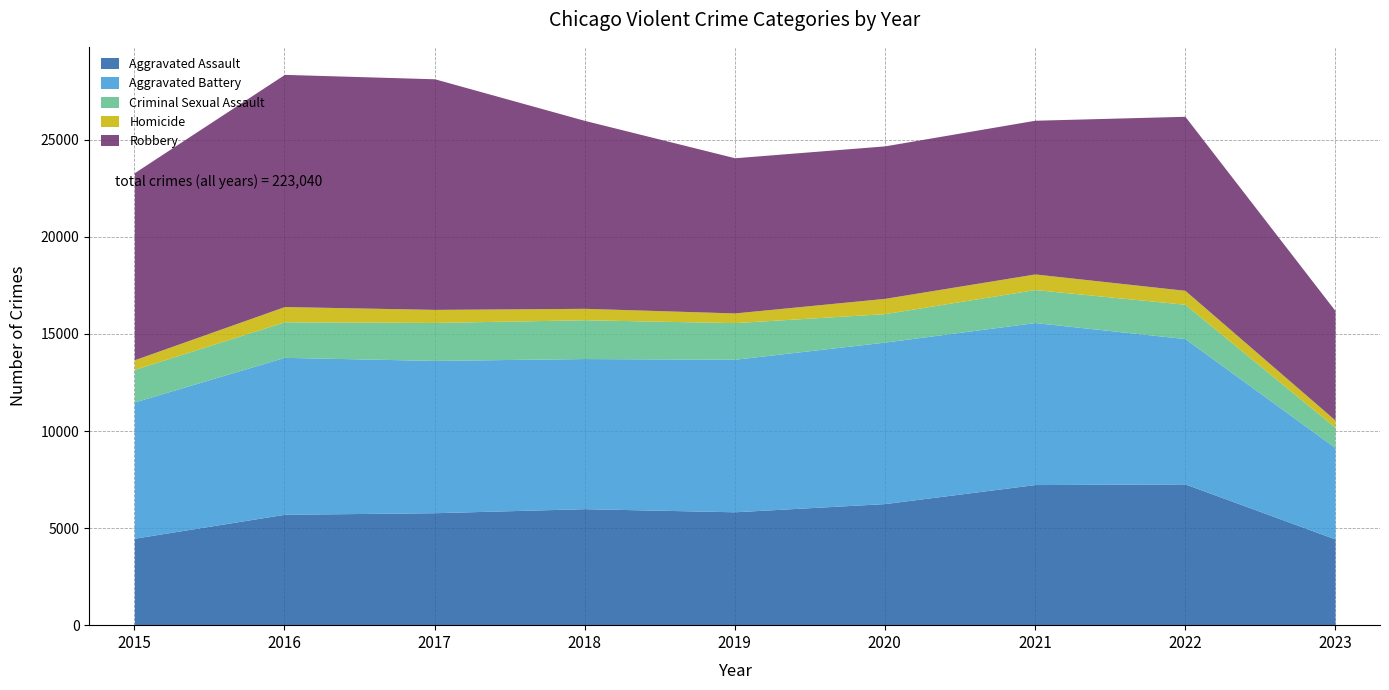

What is the value of the Homicide point at the 5th from the left?

498